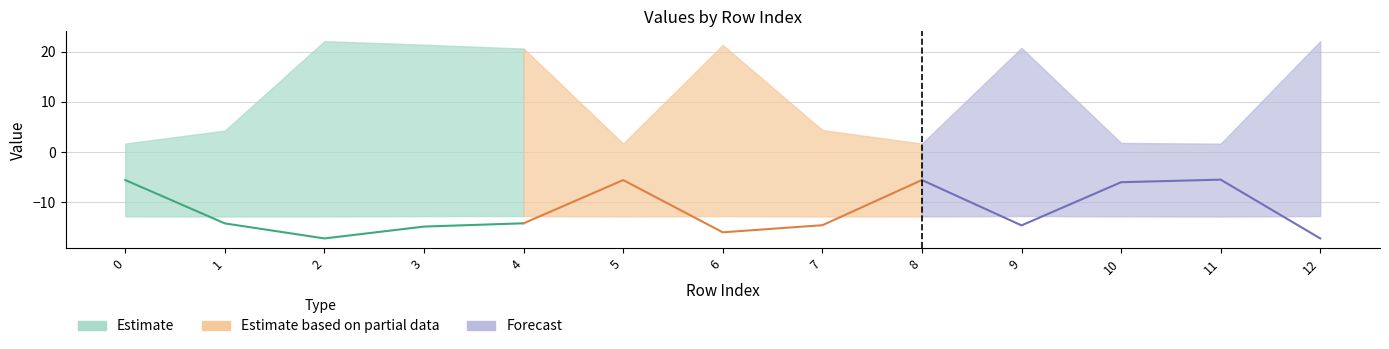

Reading left to right, transcribe all the data shown in this chart.

col_11: 0=0.0	1=0.0	2=0.0	3=0.0	4=0.0	5=0.0	6=0.0	7=0.0	8=0.0	9=0.0	10=0.0	11=0.0	12=0.0
col_6: 0=-5.6	1=-14.2	2=-17.2	3=-14.9	4=-14.2	5=-5.6	6=-16.0	7=-14.6	8=-5.6	9=-14.6	10=-6.0	11=-5.5	12=-17.2
col_53: 0=0.0	1=0.0	2=0.0	3=0.0	4=0.0	5=0.0	6=0.0	7=0.0	8=0.0	9=0.0	10=0.0	11=0.0	12=0.0
col_13: 0=0.0	1=0.0	2=16.9	3=16.9	4=16.4	5=0.0	6=16.5	7=0.0	8=0.0	9=16.4	10=0.0	11=0.0	12=16.9
col_44: 0=0.0	1=0.0	2=0.0	3=0.0	4=0.0	5=0.0	6=0.0	7=0.0	8=0.0	9=0.0	10=0.0	11=0.0	12=0.0
col_61: 0=-12.9	1=-12.9	2=-12.9	3=-12.8	4=-12.8	5=-12.9	6=-12.8	7=-12.9	8=-12.9	9=-12.8	10=-12.8	11=-12.9	12=-12.8